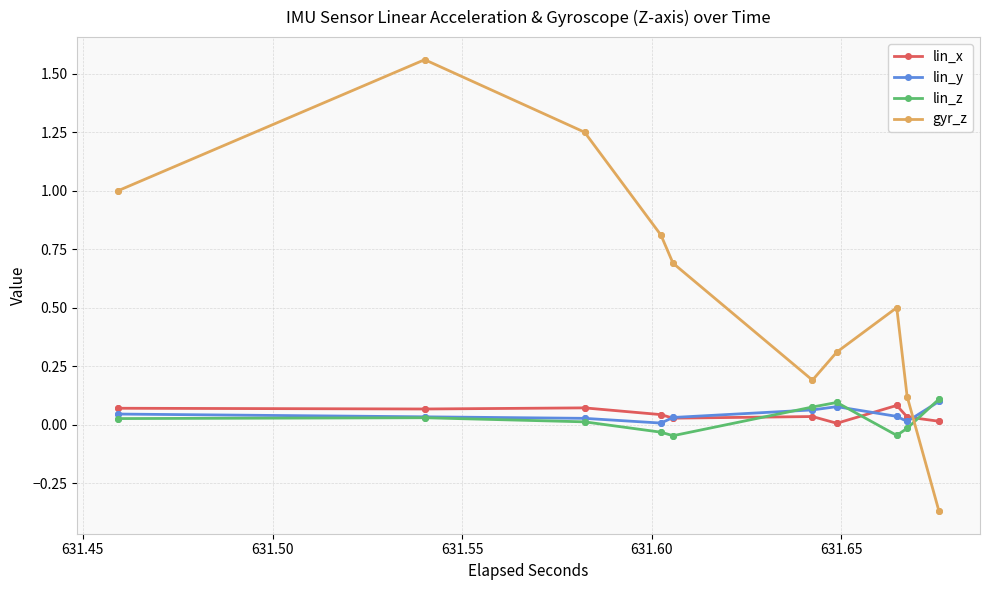

True or false: lin_y and lin_z intersect in this chart.

True